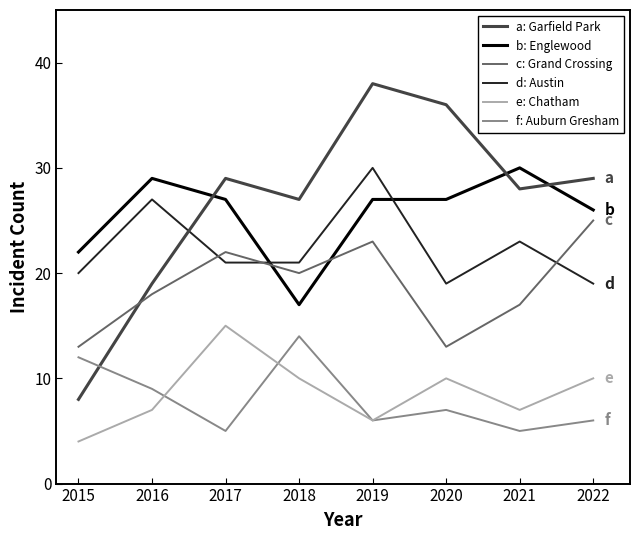

Reading left to right, transcribe all the data shown in this chart.

Englewood: 22	29	27	17	27	27	30	26
Austin: 20	27	21	21	30	19	23	19
Garfield Park: 8	19	29	27	38	36	28	29
Grand Crossing: 13	18	22	20	23	13	17	25
Auburn Gresham: 12	9	5	14	6	7	5	6
Chatham: 4	7	15	10	6	10	7	10